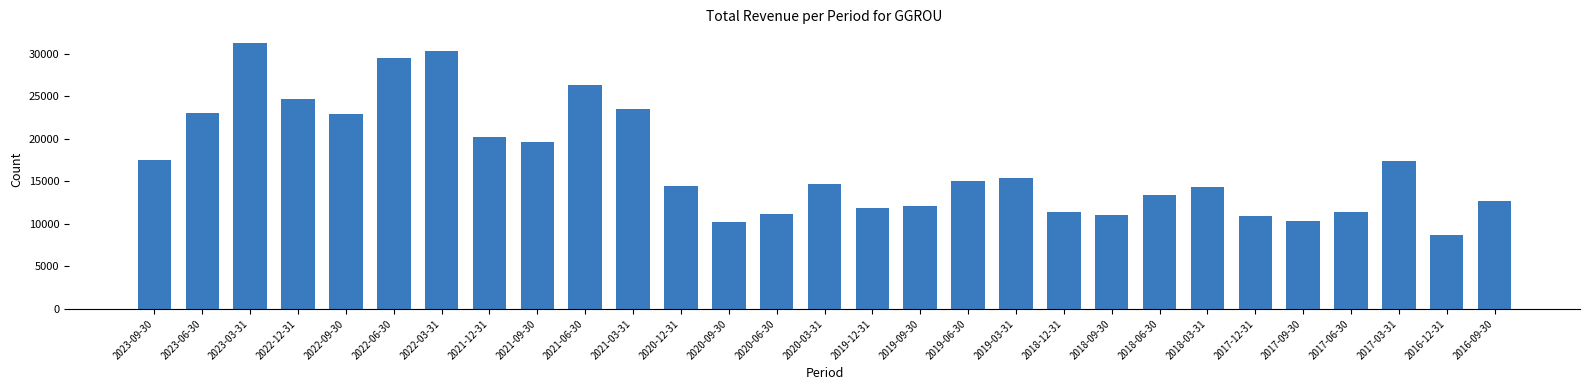

What is the sum of all values?

495200